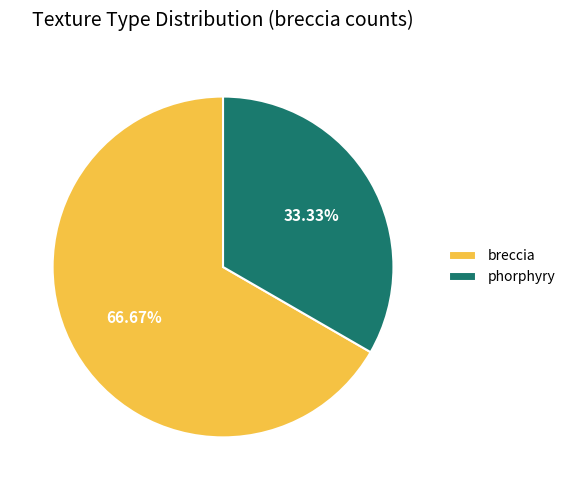

Count the number of slices in the pie.

2